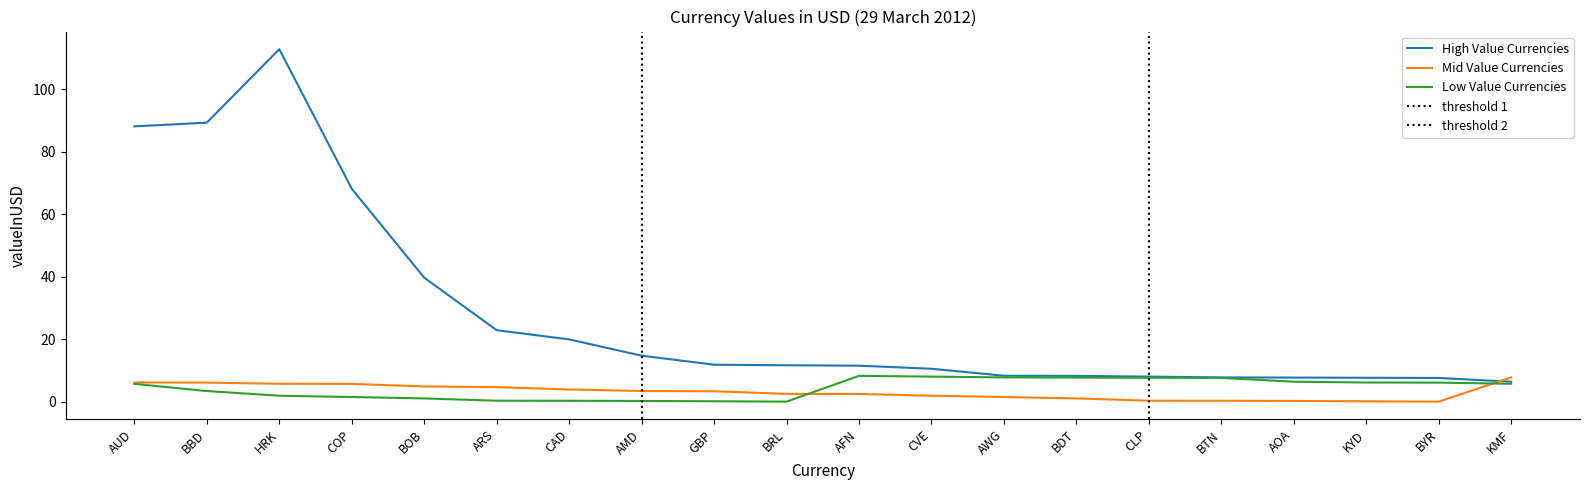

Which series changed the most between CAD and AOA?

High Value Currencies